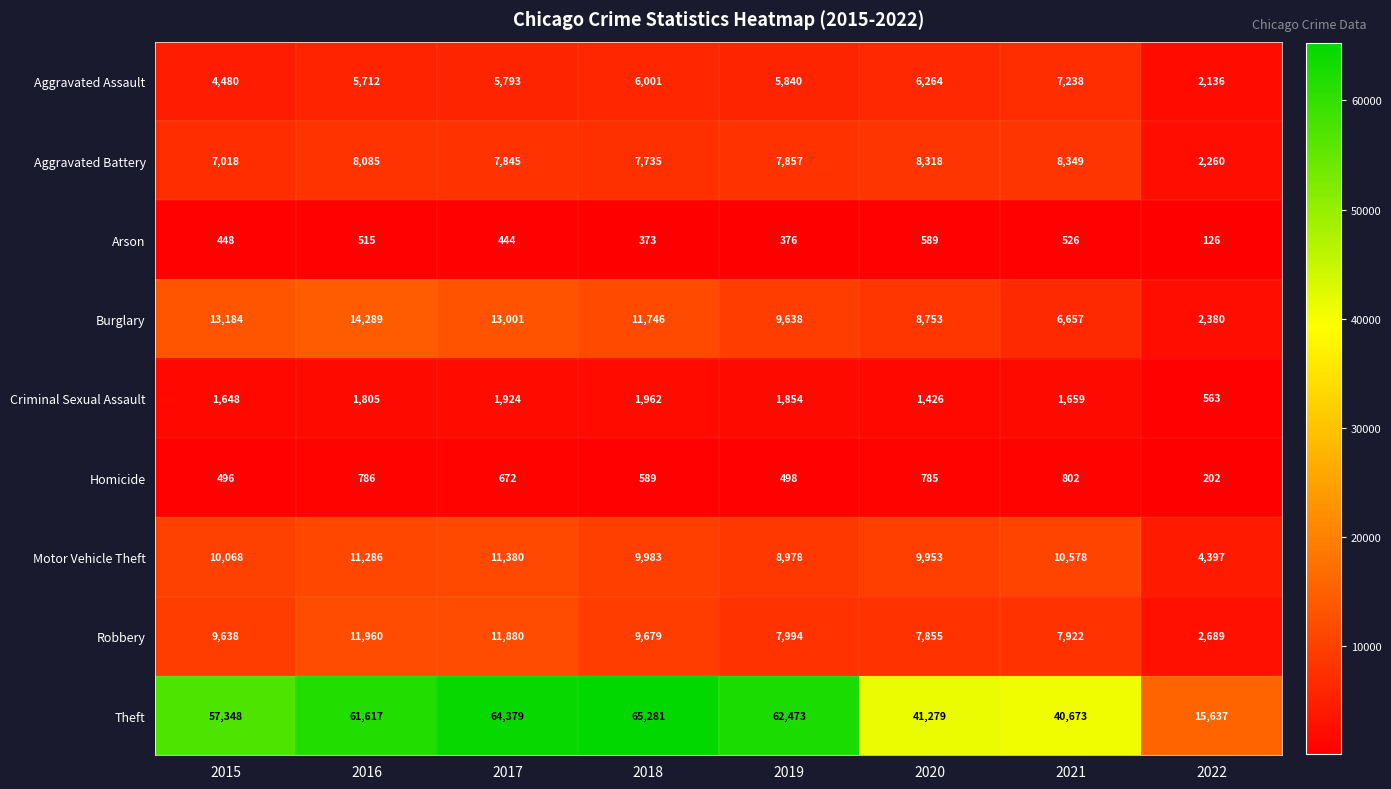

At 2020, list the series in order from smallest to largest.

Arson, Homicide, Criminal Sexual Assault, Aggravated Assault, Robbery, Aggravated Battery, Burglary, Motor Vehicle Theft, Theft